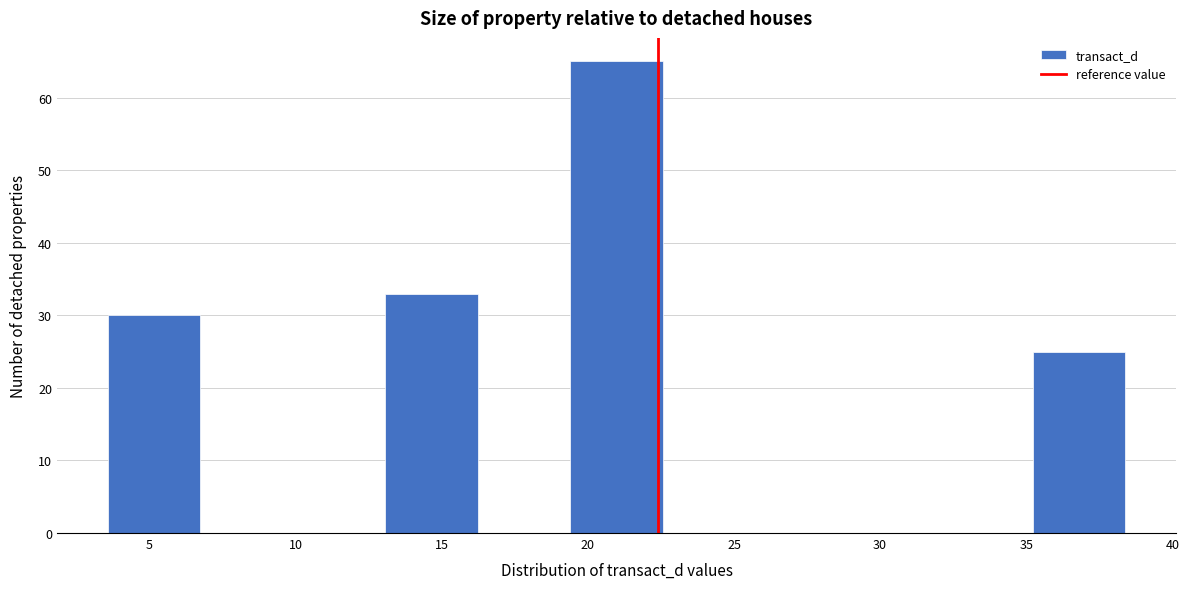

Reading left to right, transcribe this chart: for each bar, give the range it covers on the x-axis and its height. Neither the bar edges nor the heights are printed on the chart, so give them approximately, as read against the axes.

3.5 to 6.5: 30
6.5 to 10.0: 0
10.0 to 13.0: 0
13.0 to 16.0: 33
16.0 to 19.5: 0
19.5 to 22.5: 65
22.5 to 25.5: 0
25.5 to 29.0: 0
29.0 to 32.0: 0
32.0 to 35.0: 0
35.0 to 38.5: 25